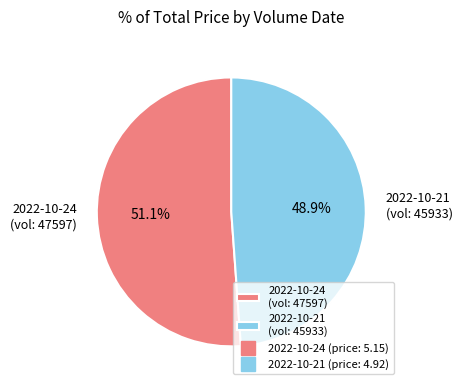

Rank the categories by value from lowest to highest.

2022-10-21 (vol: 45933), 2022-10-24 (vol: 47597)